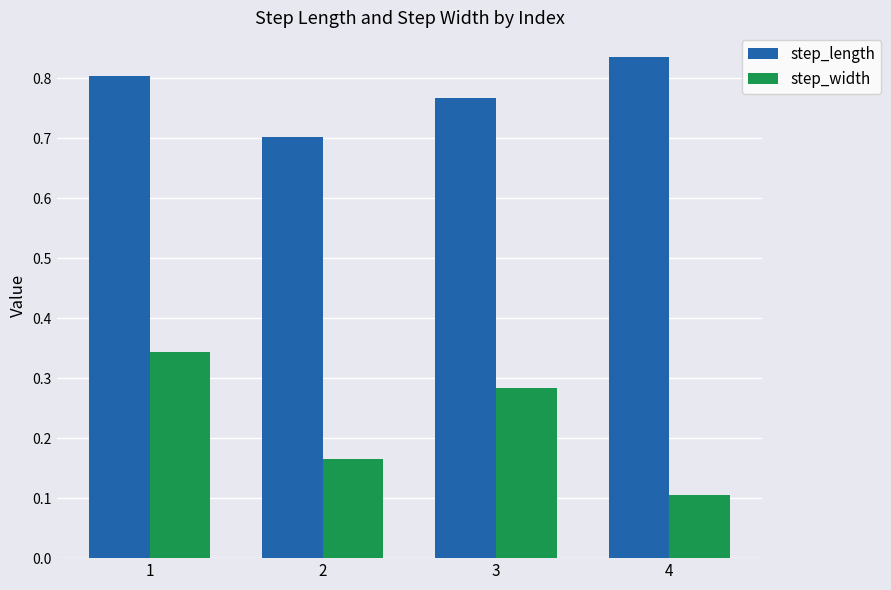

What is the sum of the step_width values at 2 and 3?

0.4